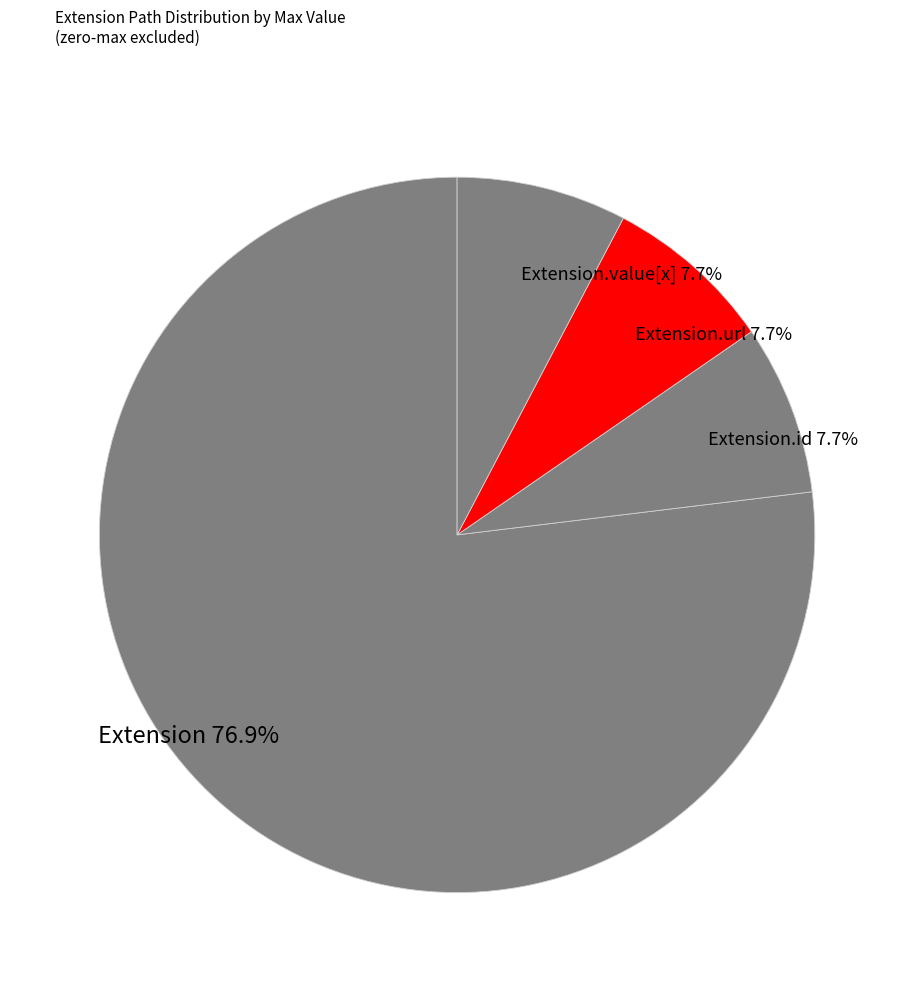

What is the largest slice in the pie chart?

Extension 76.9%